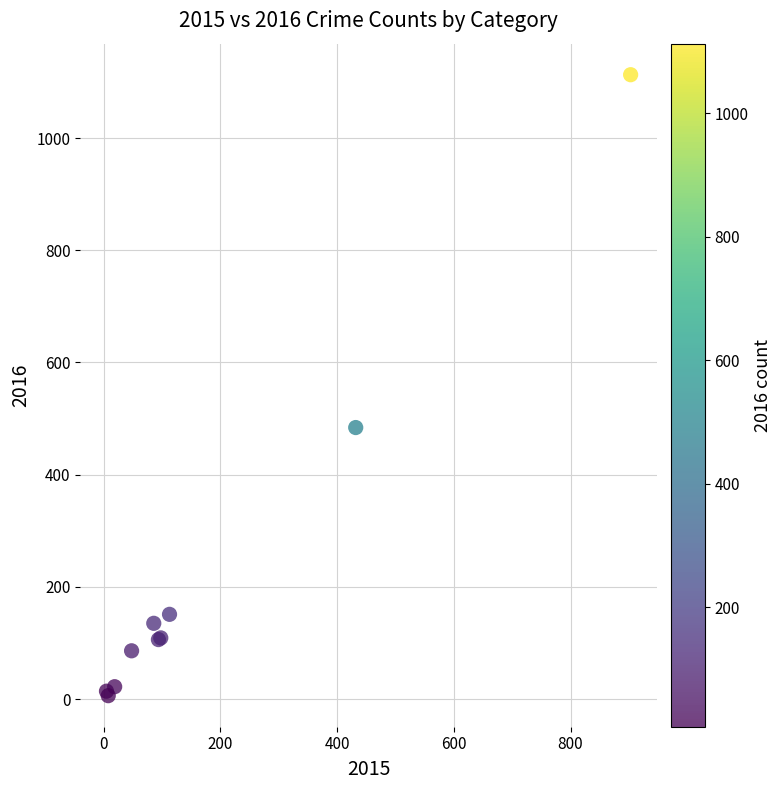

What Y value in the scatter plot is closest to 559?

484